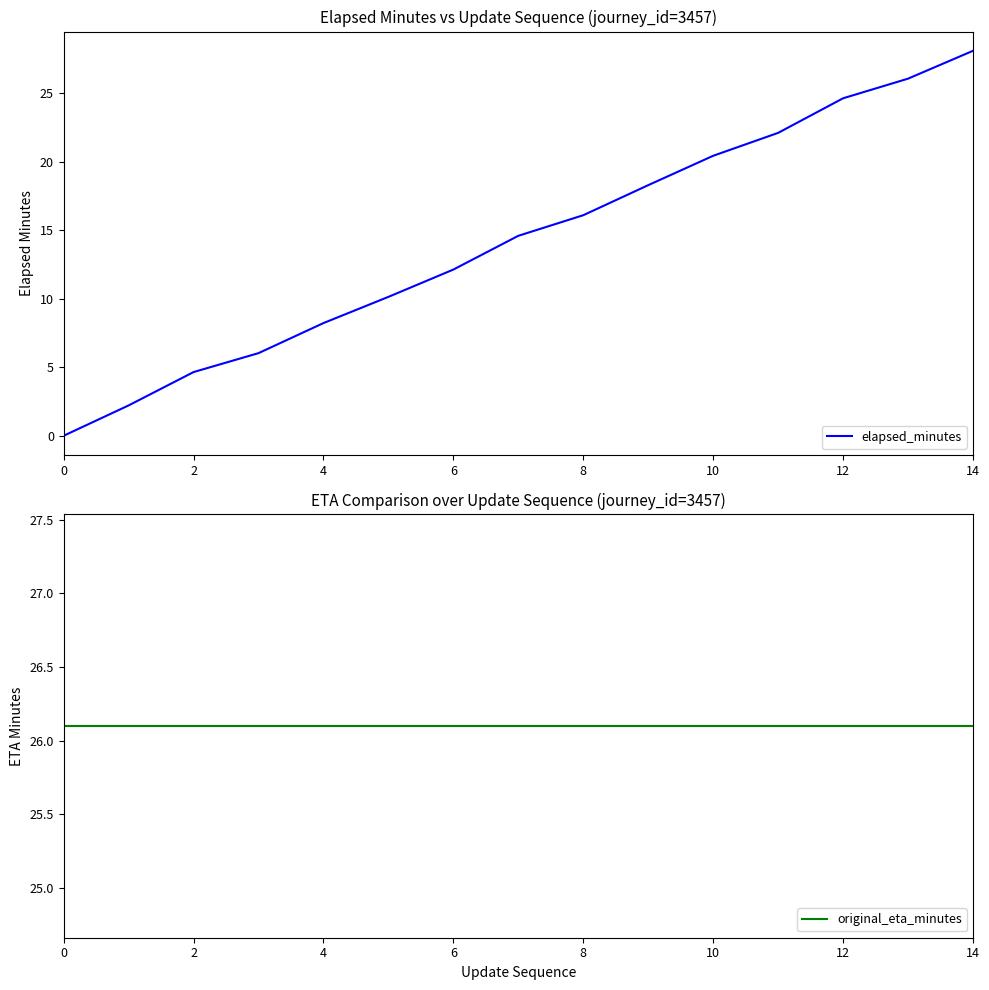

Is it true that elapsed_minutes equals 27.3 at 10?

False